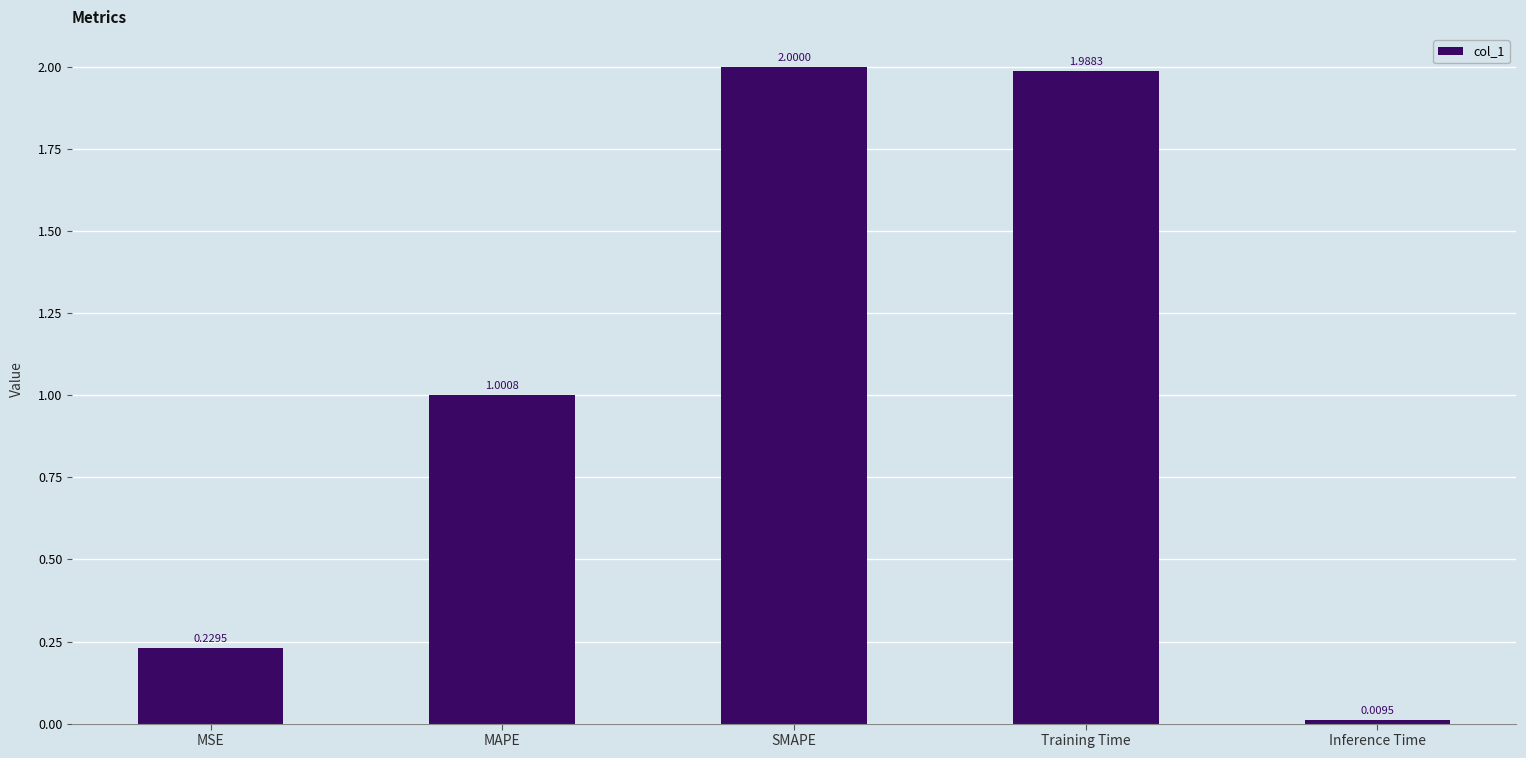

Is it true that the value at SMAPE is 0.9?

False